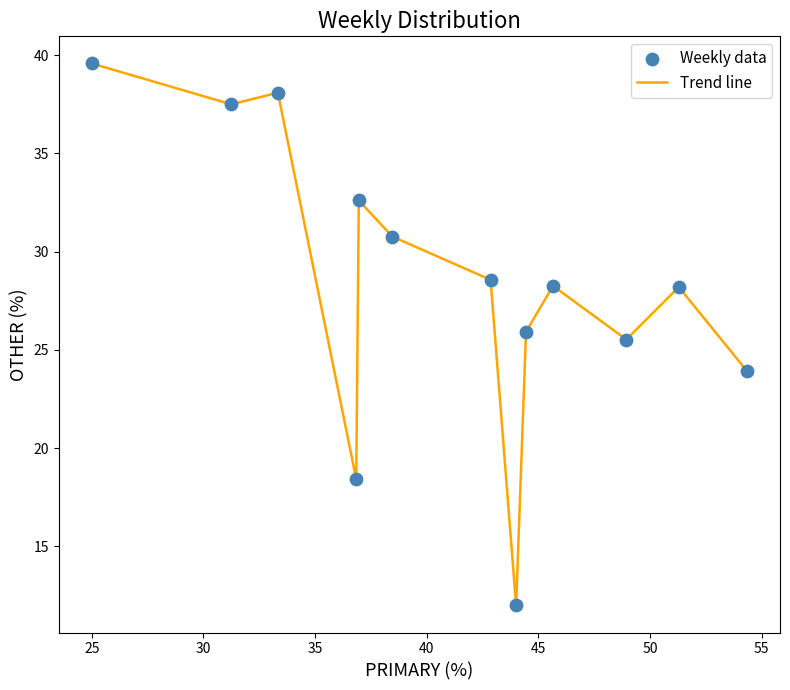

What is the greatest value displayed?

39.6